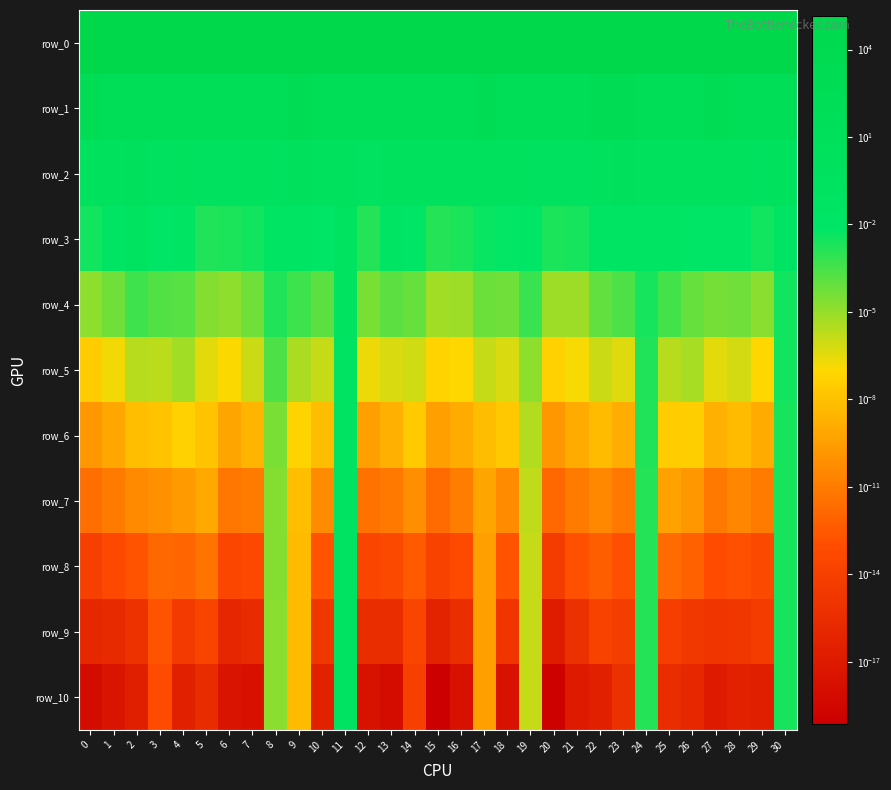

Reading right to left, what are all the values shown in this chart?

row_0: 30=124353.5	29=123098.6	28=136720.1	27=130069.7	26=127824.4	25=125724.2	24=116345.7	23=106809.8	22=130858.4	21=135308.4	20=125990.4	19=125286.9	18=129256.1	17=135248.7	16=126693.2	15=117196.3	14=115163.6	13=121003.4	12=116906.9	11=132056.7	10=125435.7	9=129991.7	8=113317.0	7=124369.1	6=124101.6	5=129299.3	4=124280.7	3=107062.0	2=117967.5	1=133582.6	0=123635.8
row_1: 30=183.3	29=89.9	28=112.9	27=288.2	26=170.7	25=154.1	24=238.0	23=281.7	22=299.8	21=98.6	20=123.6	19=111.7	18=113.6	17=251.5	16=176.2	15=168.4	14=211.1	13=166.1	12=125.5	11=207.7	10=173.4	9=384.7	8=115.7	7=208.0	6=107.0	5=102.0	4=219.9	3=154.7	2=234.4	1=140.8	0=269.9
row_2: 30=1.3	29=0.4	28=1.5	27=1.2	26=1.0	25=0.9	24=1.5	23=2.9	22=2.3	21=0.4	20=0.5	19=0.4	18=1.3	17=1.3	16=0.7	15=0.7	14=1.4	13=2.2	12=0.3	11=1.8	10=0.7	9=4.6	8=0.4	7=0.8	6=0.6	5=0.4	4=2.0	3=0.7	2=2.8	1=1.2	0=1.3
row_3: 30=0.0	29=0.0	28=0.0	27=0.0	26=0.0	25=0.0	24=0.0	23=0.0	22=0.0	21=0.0	20=0.0	19=0.0	18=0.0	17=0.0	16=0.0	15=0.0	14=0.0	13=0.0	12=0.0	11=0.2	10=0.0	9=0.0	8=0.0	7=0.0	6=0.0	5=0.0	4=0.0	3=0.0	2=0.1	1=0.0	0=0.0
row_4: 30=0.0	29=0.0	28=0.0	27=0.0	26=0.0	25=0.0	24=0.0	23=0.0	22=0.0	21=0.0	20=0.0	19=0.0	18=0.0	17=0.0	16=0.0	15=0.0	14=0.0	13=0.0	12=0.0	11=0.1	10=0.0	9=0.0	8=0.0	7=0.0	6=0.0	5=0.0	4=0.0	3=0.0	2=0.0	1=0.0	0=0.0
row_5: 30=0.0	29=0.0	28=0.0	27=0.0	26=0.0	25=0.0	24=0.0	23=0.0	22=0.0	21=0.0	20=0.0	19=0.0	18=0.0	17=0.0	16=0.0	15=0.0	14=0.0	13=0.0	12=0.0	11=0.1	10=0.0	9=0.0	8=0.0	7=0.0	6=0.0	5=0.0	4=0.0	3=0.0	2=0.0	1=0.0	0=0.0
row_6: 30=0.0	29=0.0	28=0.0	27=0.0	26=0.0	25=0.0	24=0.0	23=0.0	22=0.0	21=0.0	20=0.0	19=0.0	18=0.0	17=0.0	16=0.0	15=0.0	14=0.0	13=0.0	12=0.0	11=0.1	10=0.0	9=0.0	8=0.0	7=0.0	6=0.0	5=0.0	4=0.0	3=0.0	2=0.0	1=0.0	0=0.0
row_7: 30=0.0	29=0.0	28=0.0	27=0.0	26=0.0	25=0.0	24=0.0	23=0.0	22=0.0	21=0.0	20=0.0	19=0.0	18=0.0	17=0.0	16=0.0	15=0.0	14=0.0	13=0.0	12=0.0	11=0.1	10=0.0	9=0.0	8=0.0	7=0.0	6=0.0	5=0.0	4=0.0	3=0.0	2=0.0	1=0.0	0=0.0
row_8: 30=0.0	29=0.0	28=0.0	27=0.0	26=0.0	25=0.0	24=0.0	23=0.0	22=0.0	21=0.0	20=0.0	19=0.0	18=0.0	17=0.0	16=0.0	15=0.0	14=0.0	13=0.0	12=0.0	11=0.1	10=0.0	9=0.0	8=0.0	7=0.0	6=0.0	5=0.0	4=0.0	3=0.0	2=0.0	1=0.0	0=0.0
row_9: 30=0.0	29=0.0	28=0.0	27=0.0	26=0.0	25=0.0	24=0.0	23=0.0	22=0.0	21=0.0	20=0.0	19=0.0	18=0.0	17=0.0	16=0.0	15=0.0	14=0.0	13=0.0	12=0.0	11=0.1	10=0.0	9=0.0	8=0.0	7=0.0	6=0.0	5=0.0	4=0.0	3=0.0	2=0.0	1=0.0	0=0.0
row_10: 30=0.0	29=0.0	28=0.0	27=0.0	26=0.0	25=0.0	24=0.0	23=0.0	22=0.0	21=0.0	20=0.0	19=0.0	18=0.0	17=0.0	16=0.0	15=0.0	14=0.0	13=0.0	12=0.0	11=0.1	10=0.0	9=0.0	8=0.0	7=0.0	6=0.0	5=0.0	4=0.0	3=0.0	2=0.0	1=0.0	0=0.0